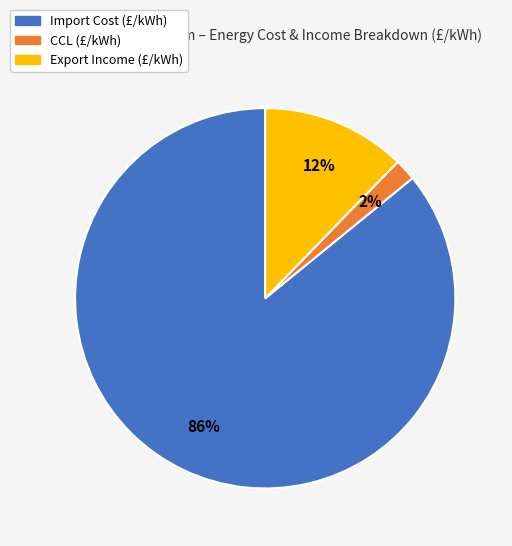

Which category has the biggest portion of the pie?

Import Cost (£/kWh)